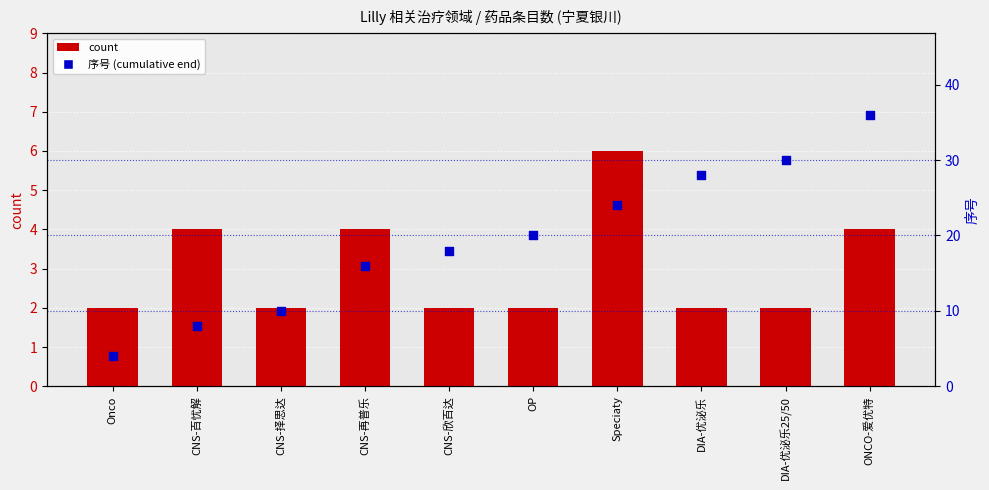

At how many categories does at least one series exceed 29?

2